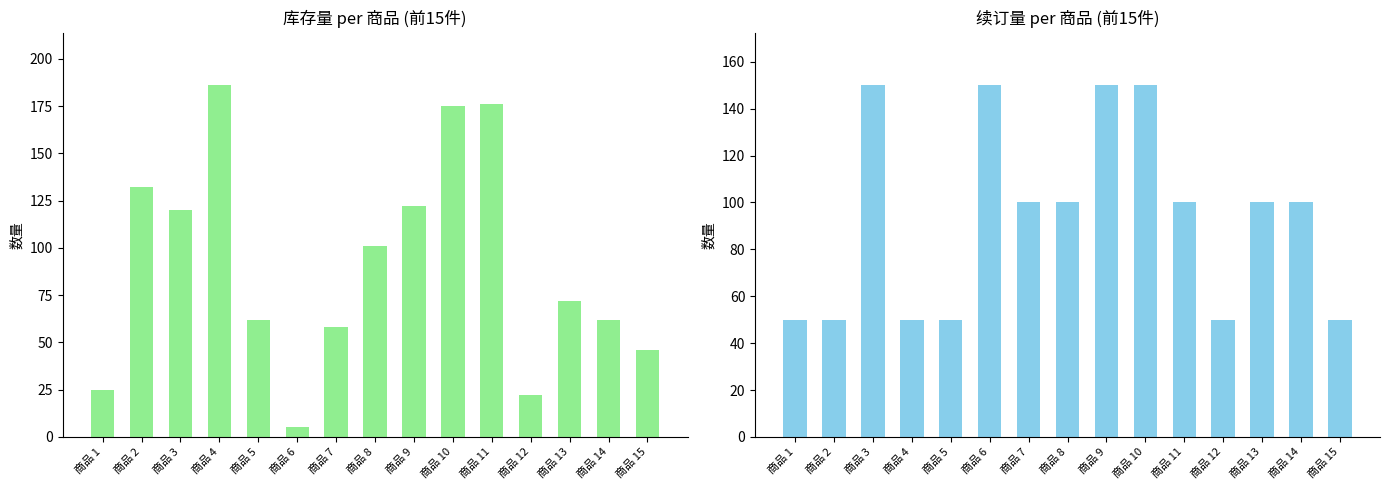

Between 商品 2 and 商品 11, which series saw the biggest shift?

续订量